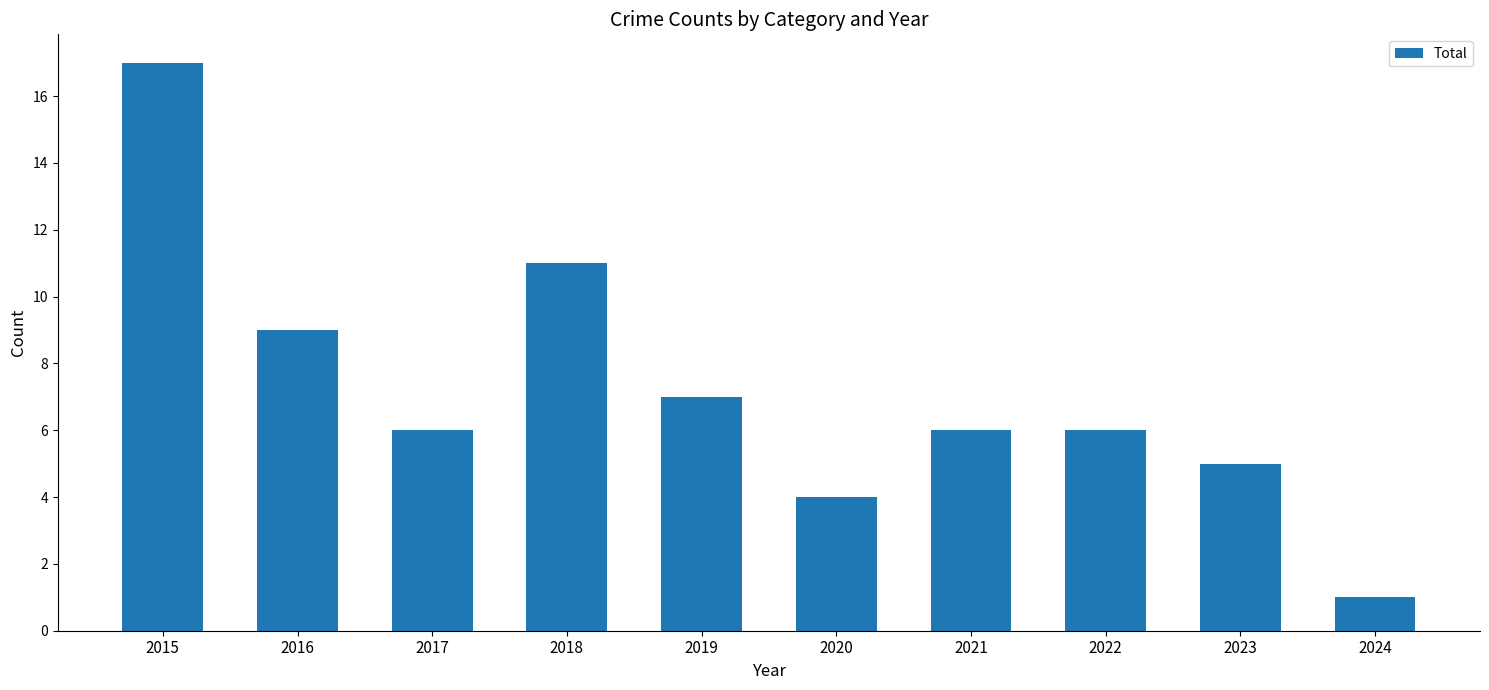

What is the value of the 7th bar from the left?

6